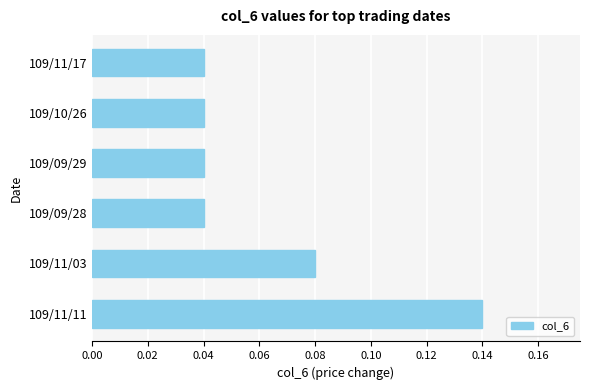

The value at 109/11/03 is 0.0. True or false?

False